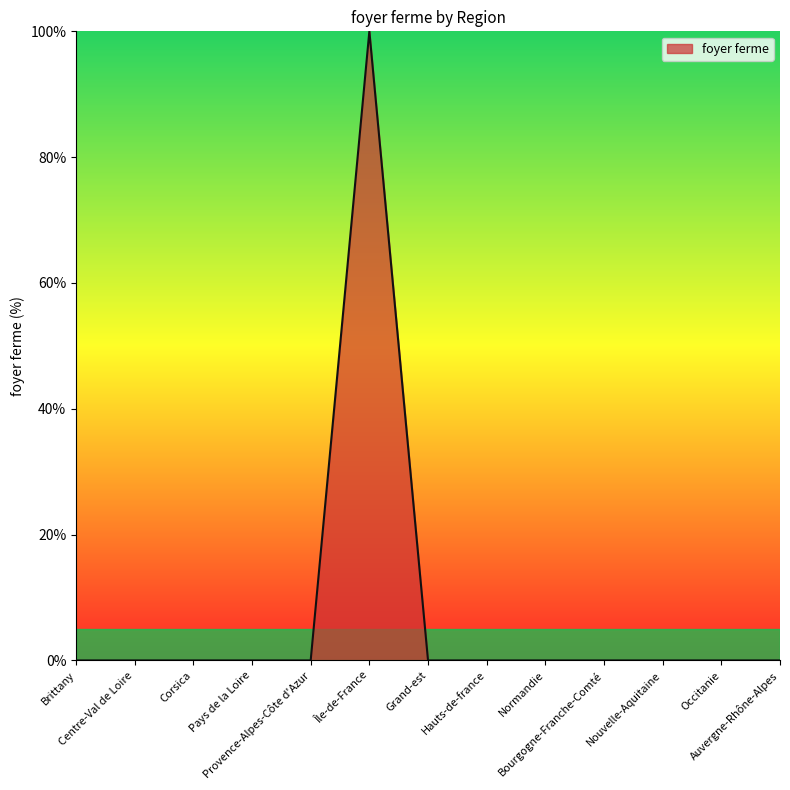

True or false: the data shows 0 at Corsica.

True